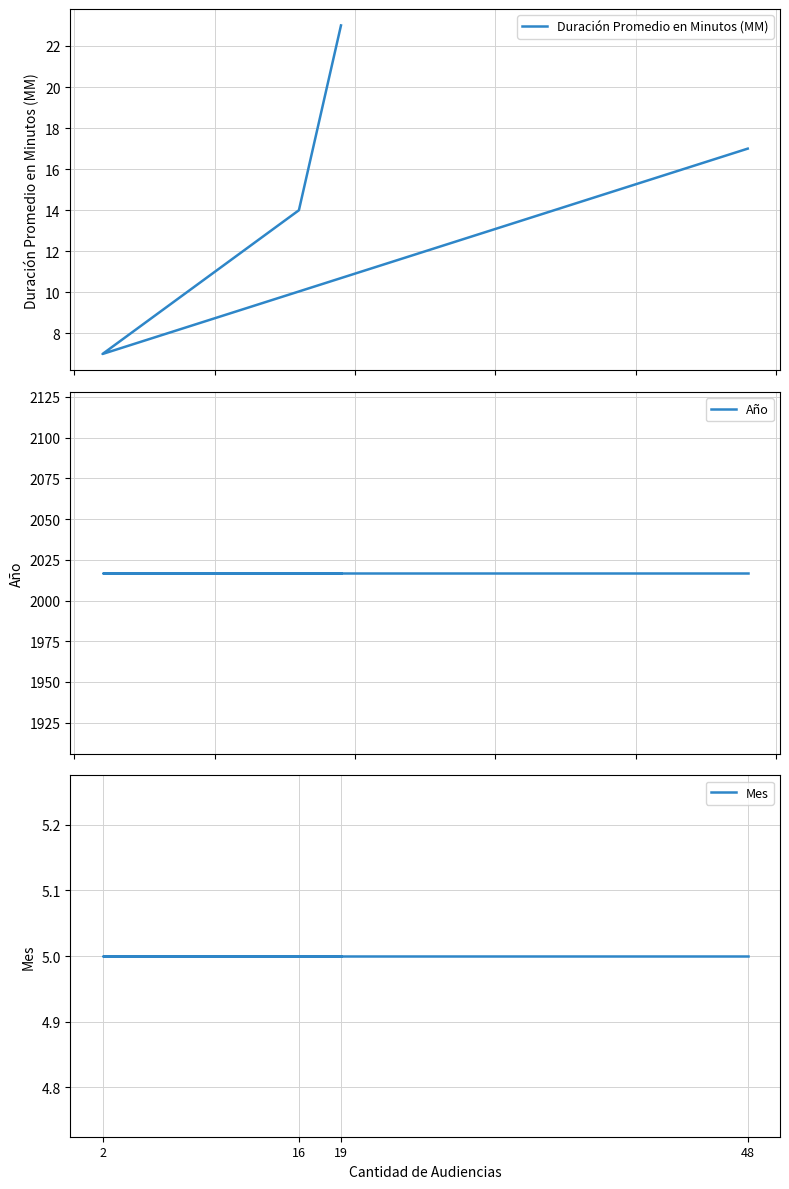

What is the label of the 2nd point from the left?

2